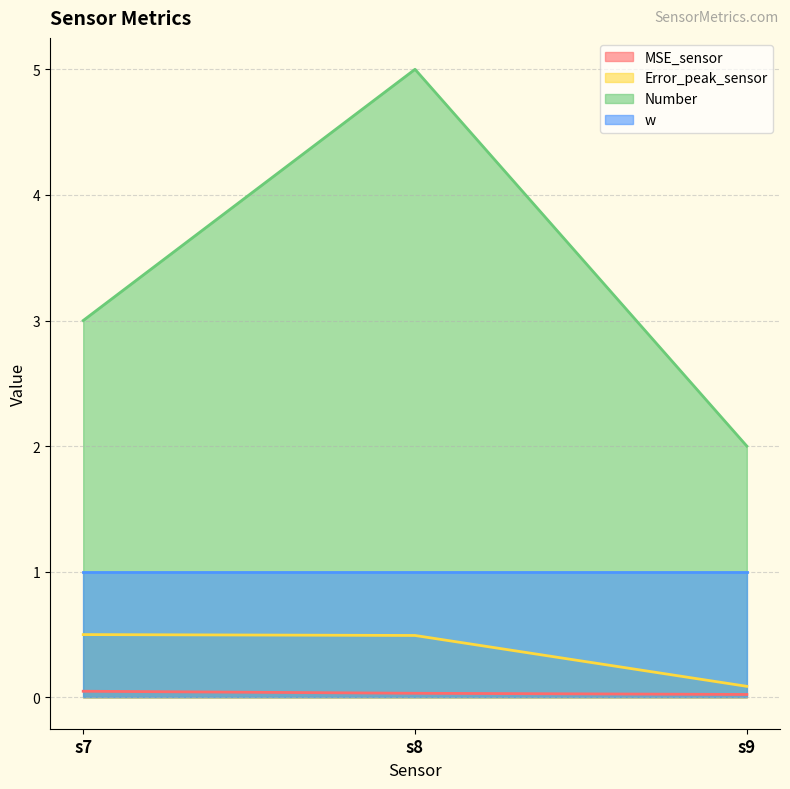

Does the chart display data point markers on the line(s)?

No